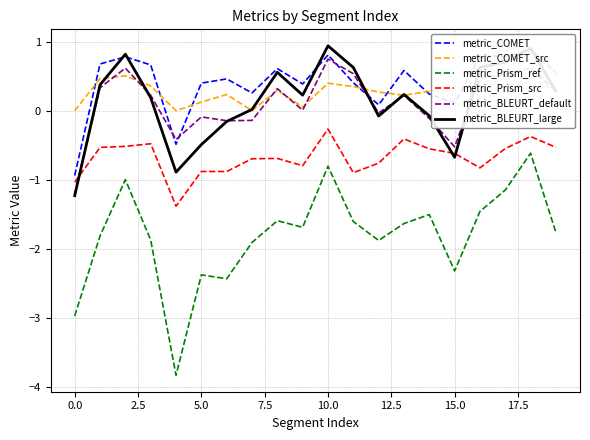

Is it true that metric_BLEURT_large equals 0.3 at 19?

True